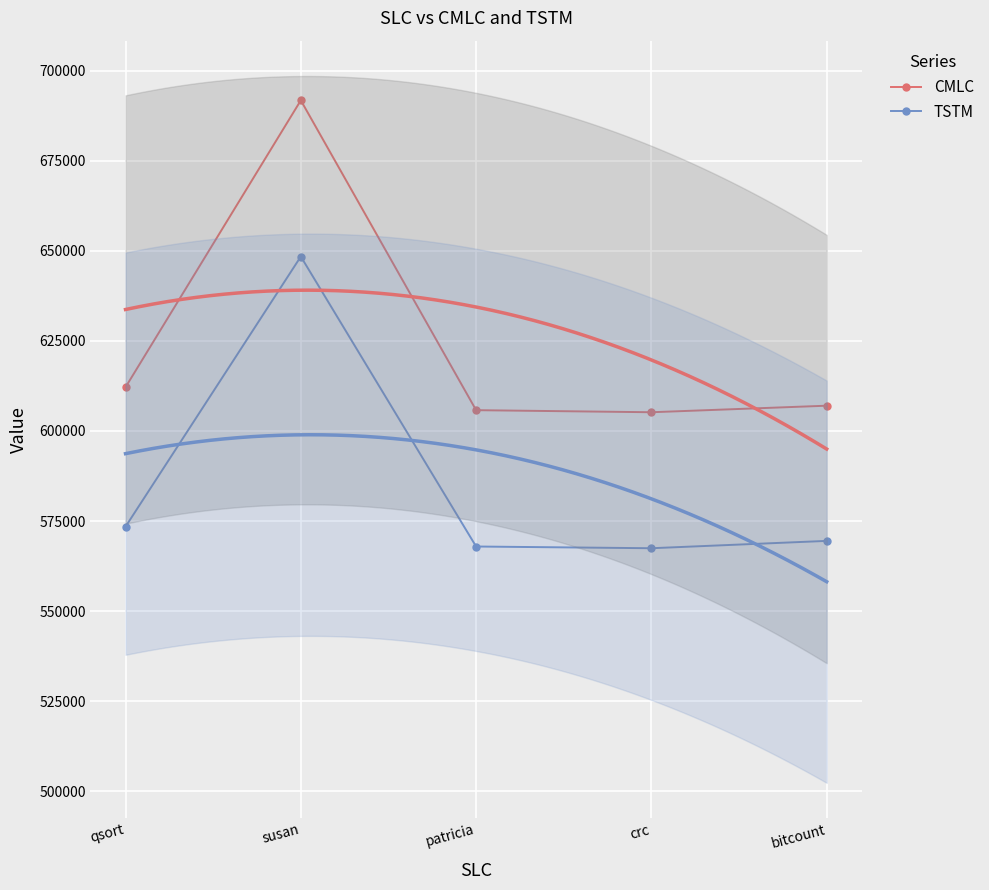

At which label is TSTM closest to 607936?

qsort